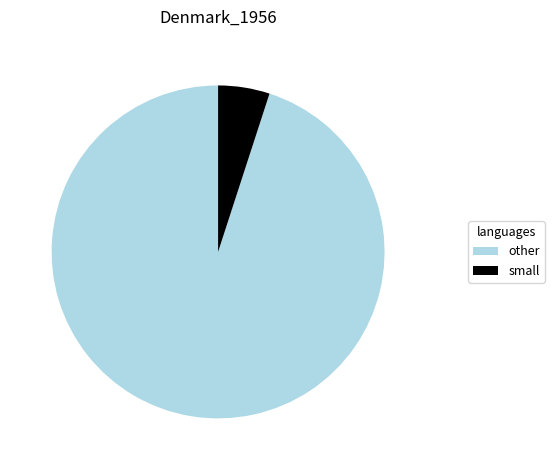

True or false: other accounts for 95% of the total.

True